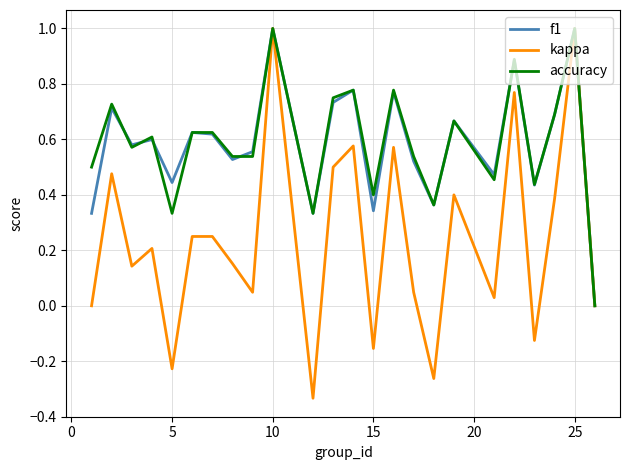

Count the accuracy values in the range 0 to 1.

24